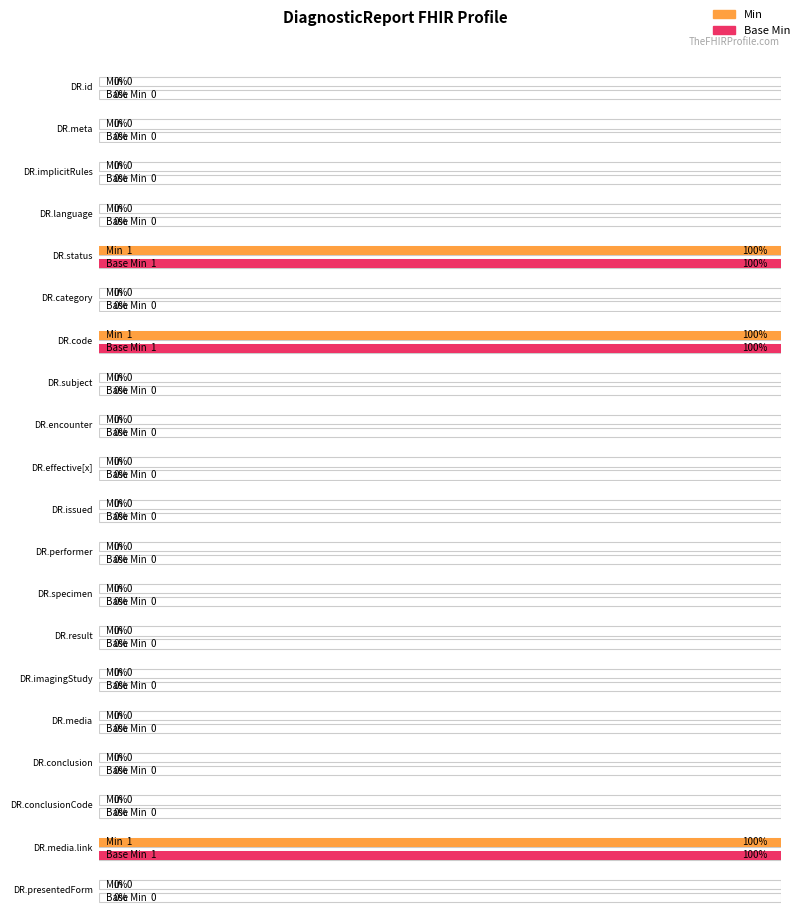

At DiagnosticReport.specimen, list the series in order from smallest to largest.

Min, Base Min